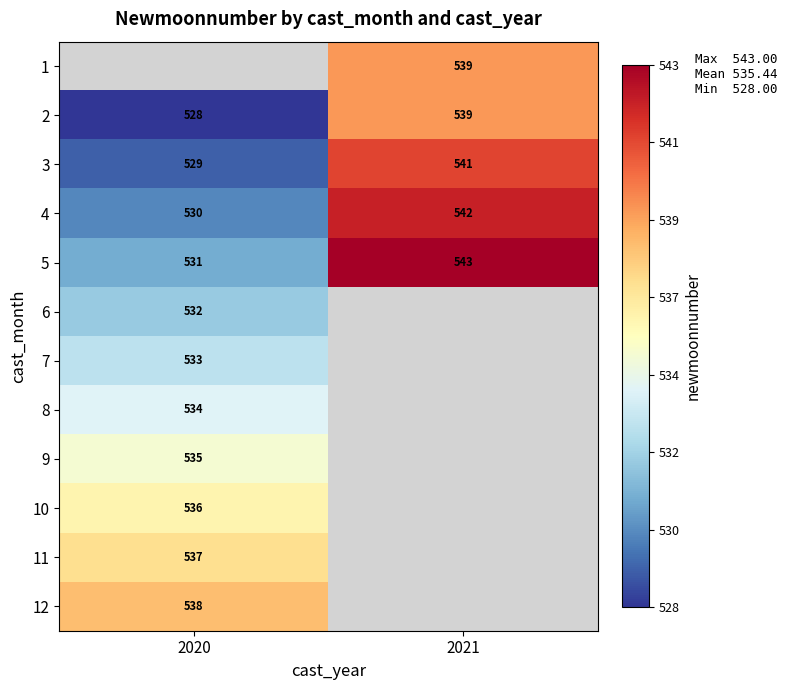

At which category does the chart reach its minimum across all series?

2020